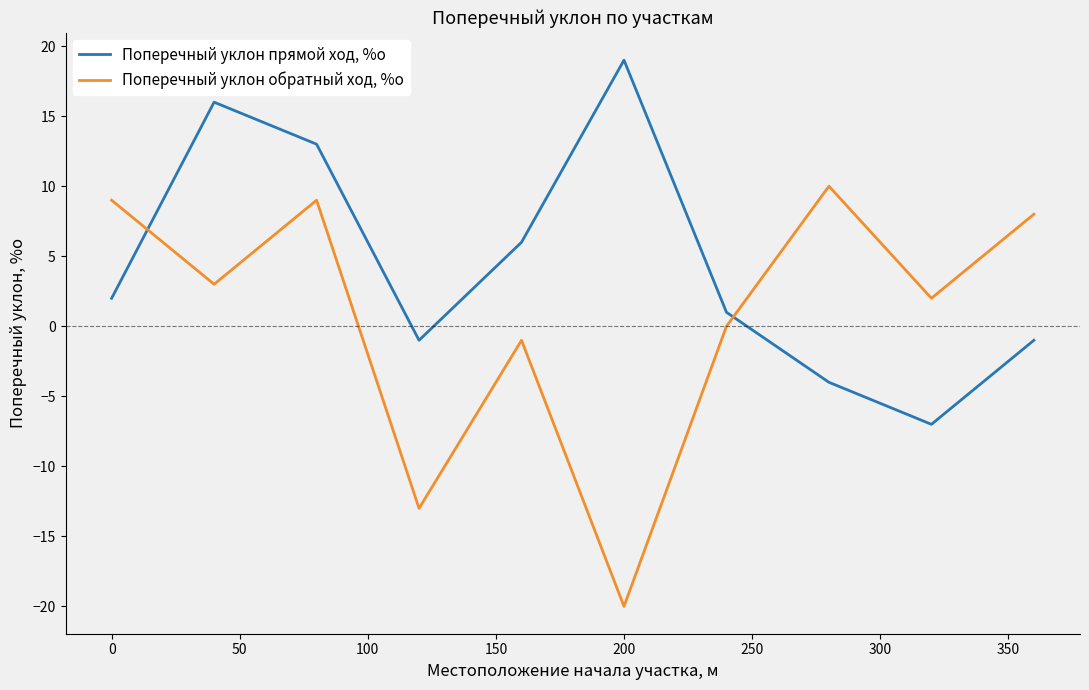

What is the greatest value displayed?

19